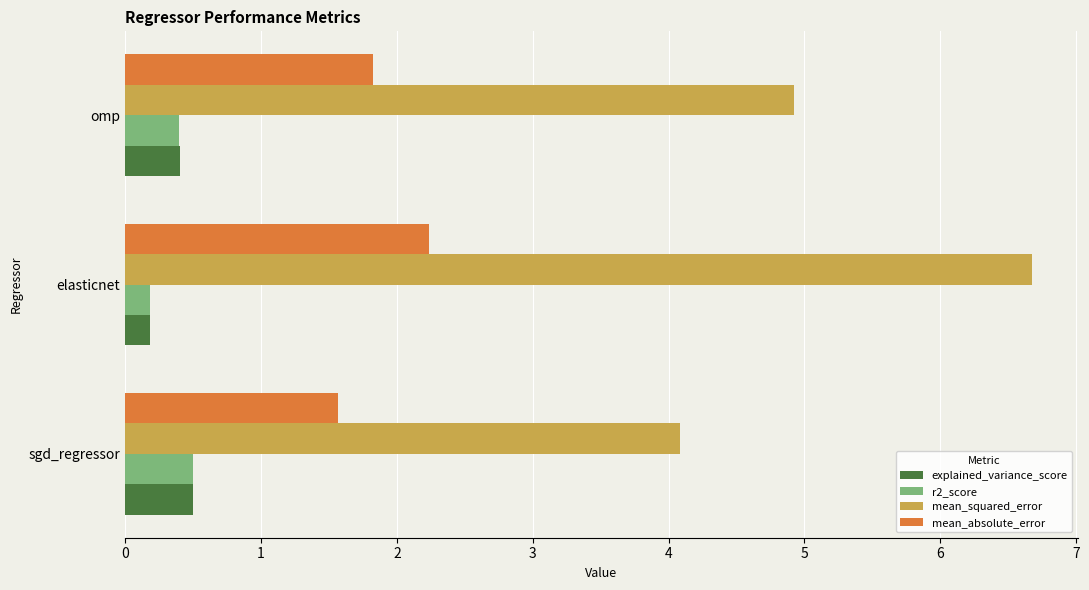

What is the average value of the r2_score series?

0.4